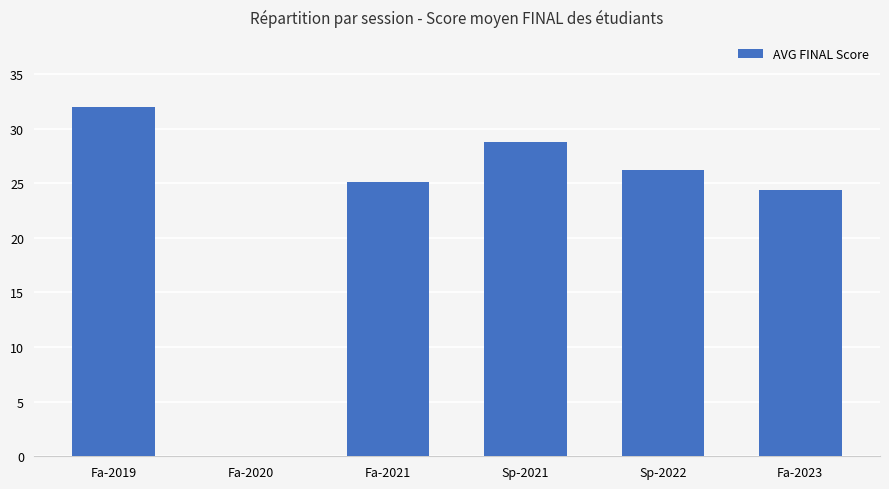

Which has a higher value, Sp-2021 or Sp-2022?

Sp-2021